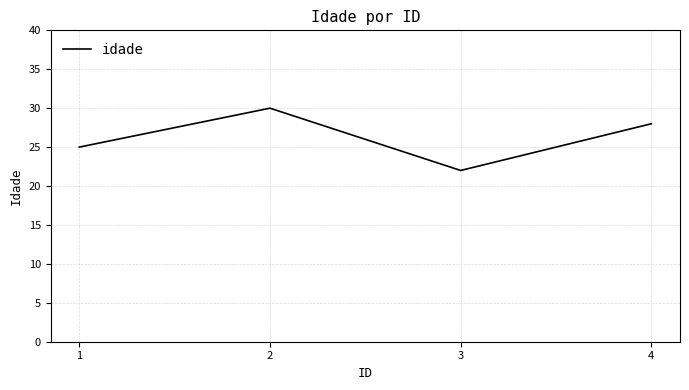

What is the average value?

26